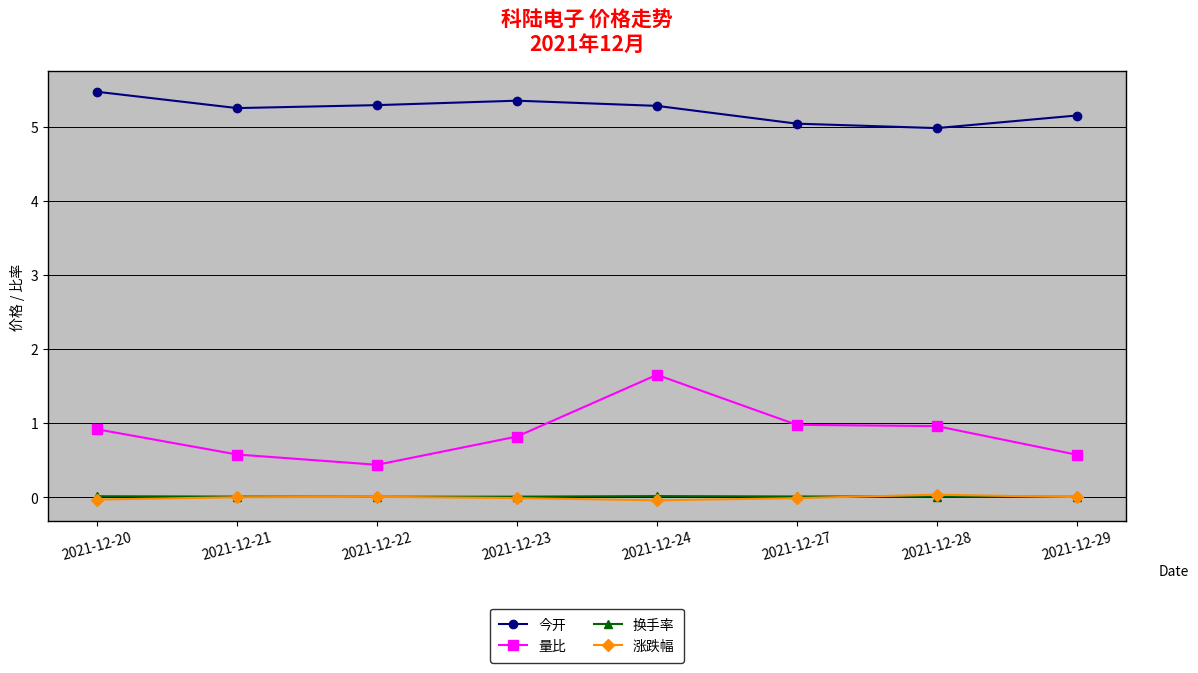

How many lines are shown in the chart?

4